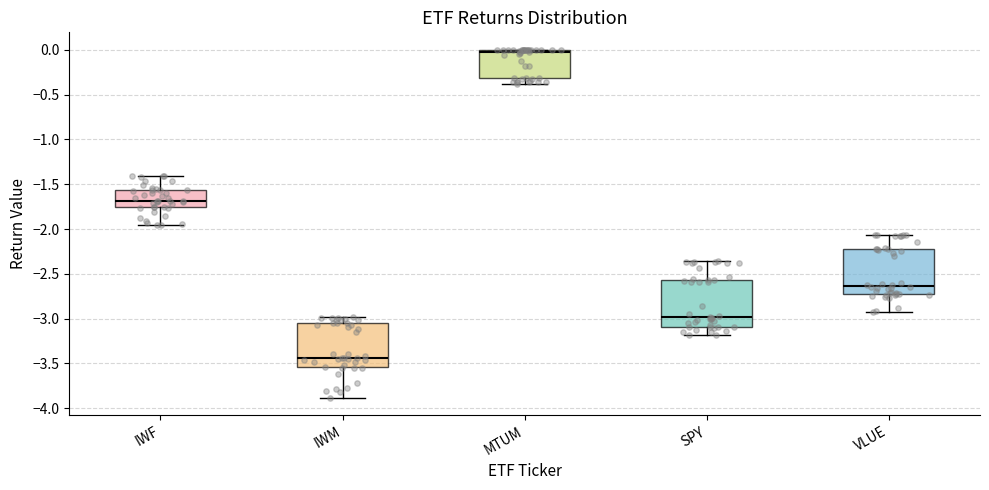

Reading left to right, read every box against the y-axis: the position of its median line, the range the box covers, and the ends of its whiskers. The values are not printed on the chart, so give them approximately, as read against the axis.

IWF: median -1.70, box -1.75 to -1.55, whiskers -1.95 to -1.40
IWM: median -3.45, box -3.55 to -3.05, whiskers -3.90 to -3.00
MTUM: median 0.00 (just below the box's upper edge), box -0.30 to 0.00, whiskers -0.40 to 0.00
SPY: median -3.00, box -3.10 to -2.55, whiskers -3.20 to -2.35
VLUE: median -2.65, box -2.75 to -2.20, whiskers -2.90 to -2.05